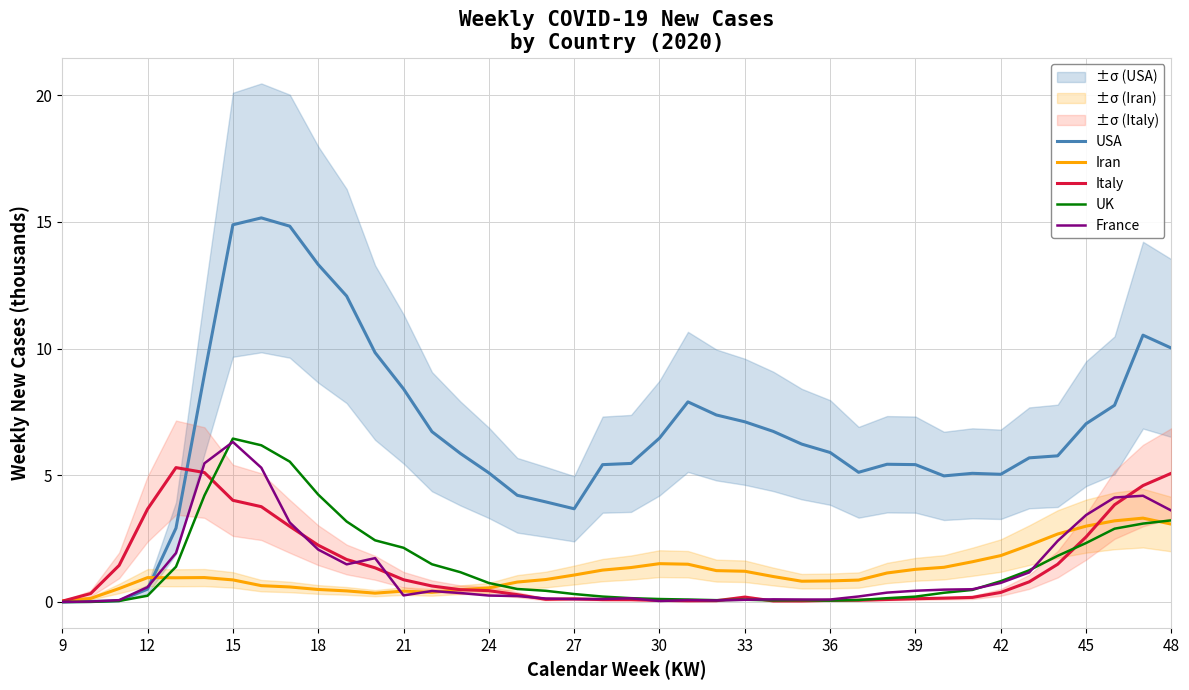

Which series has the widest spread of values?

USA